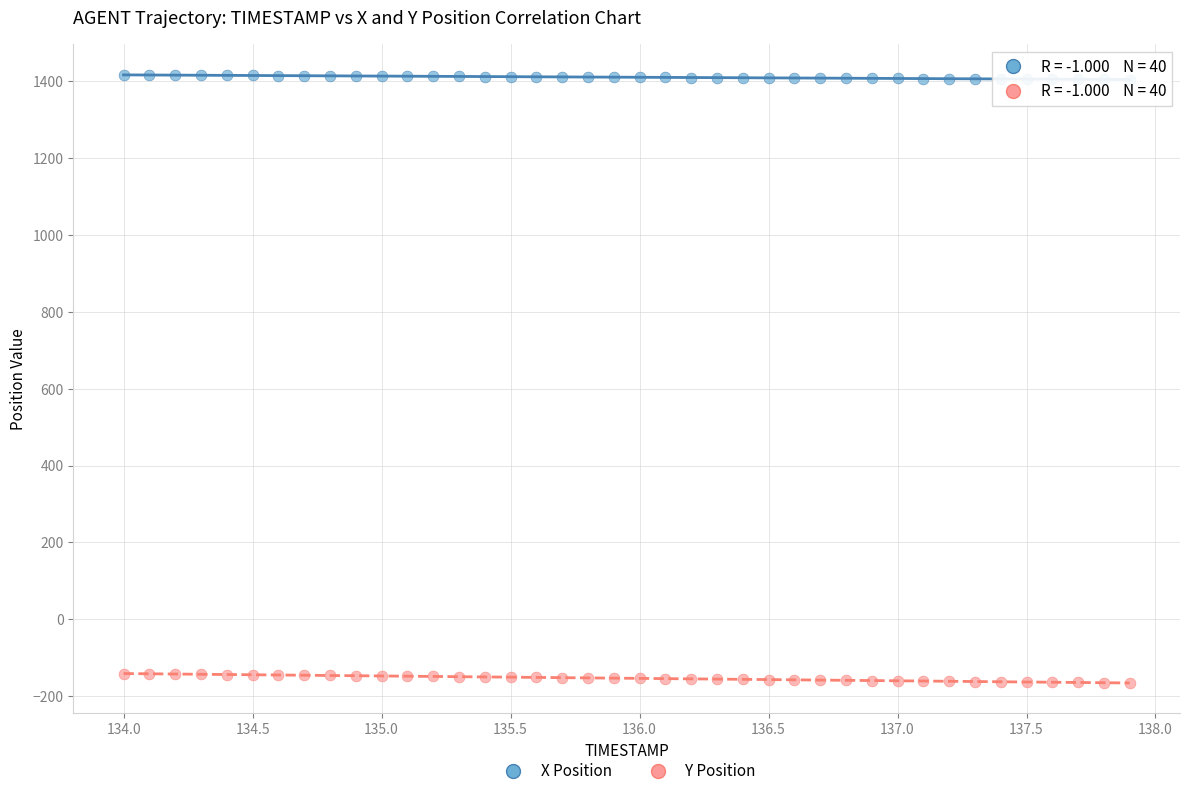

Across all data points, what is the range of X values (max minus min)?

3.9